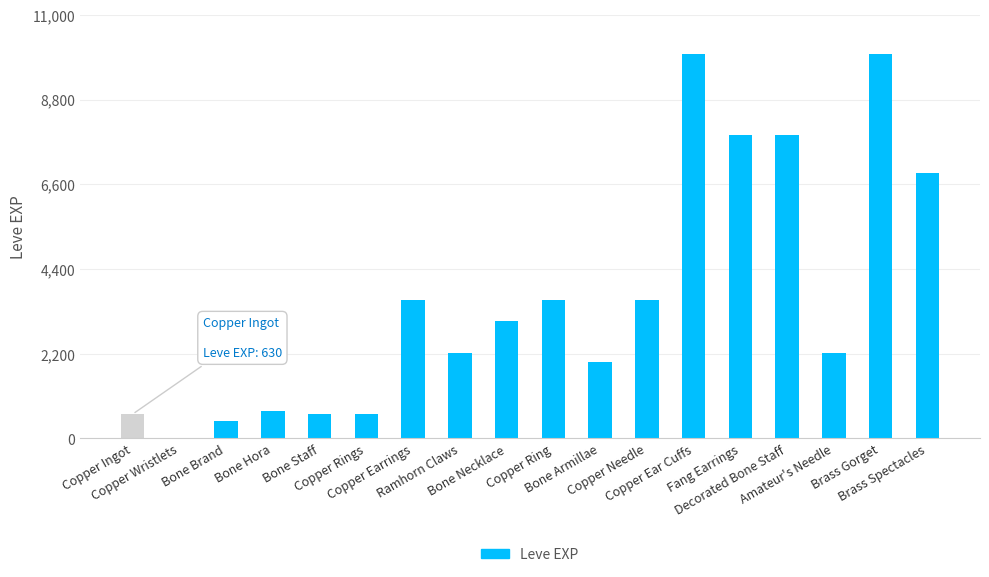

What is the ratio of the value at Brass Gorget to the value at Copper Ingot?

15.9